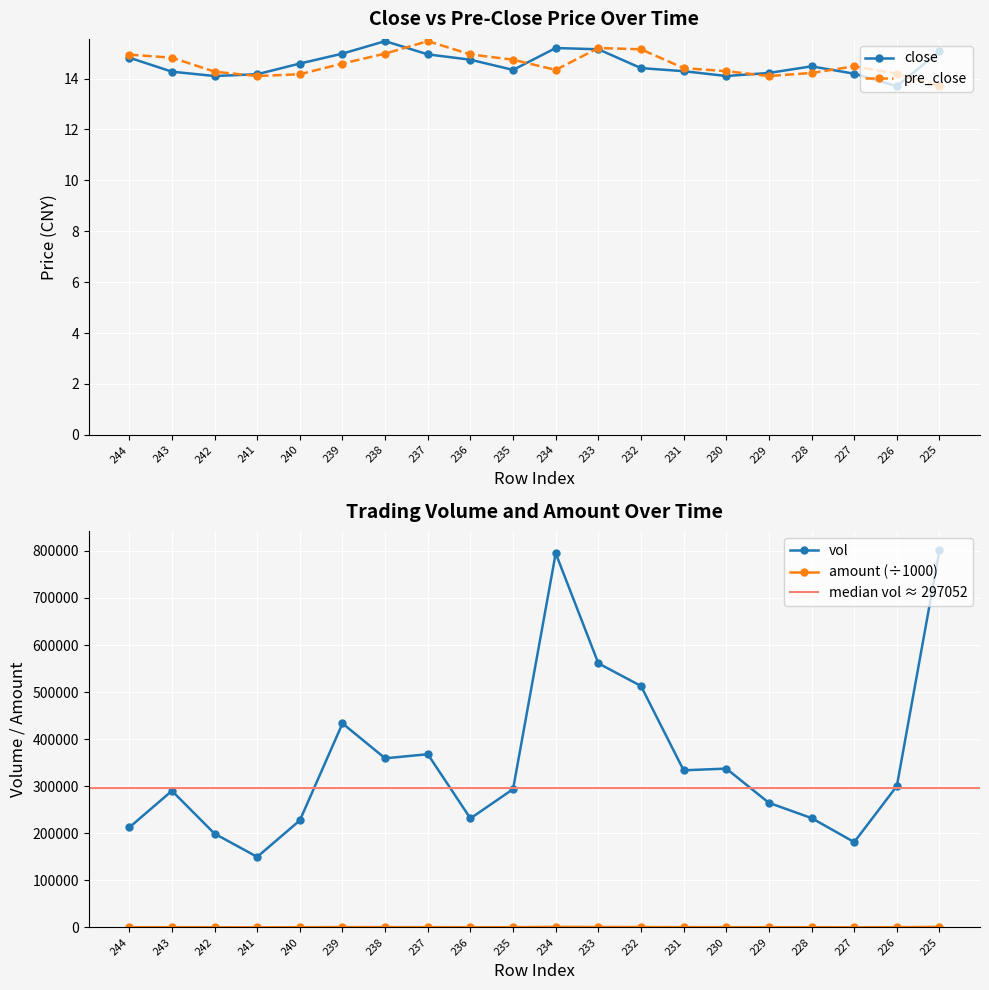

The pre_close series shows 8.8 at 227. True or false?

False